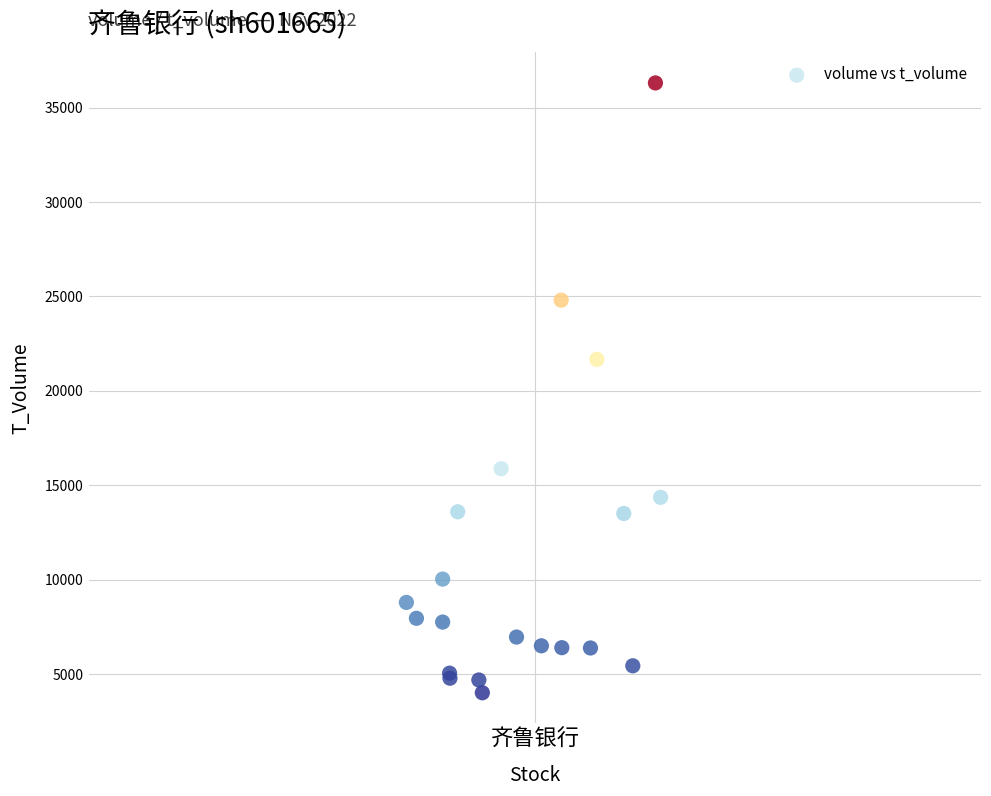

What Y value in the scatter plot is closest to 20159?

21670